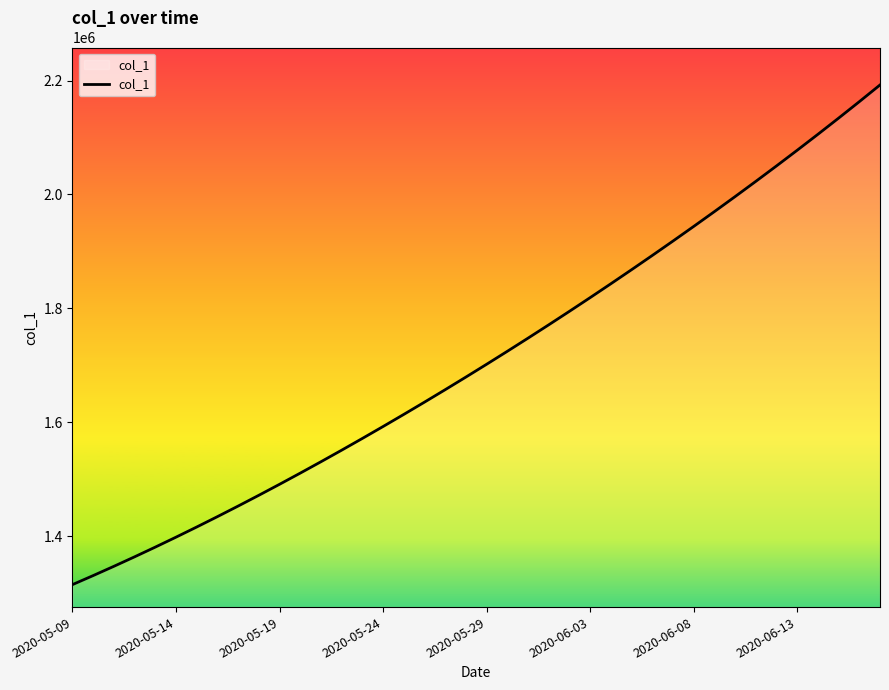

What is the maximum value shown in the chart?

2192182.0